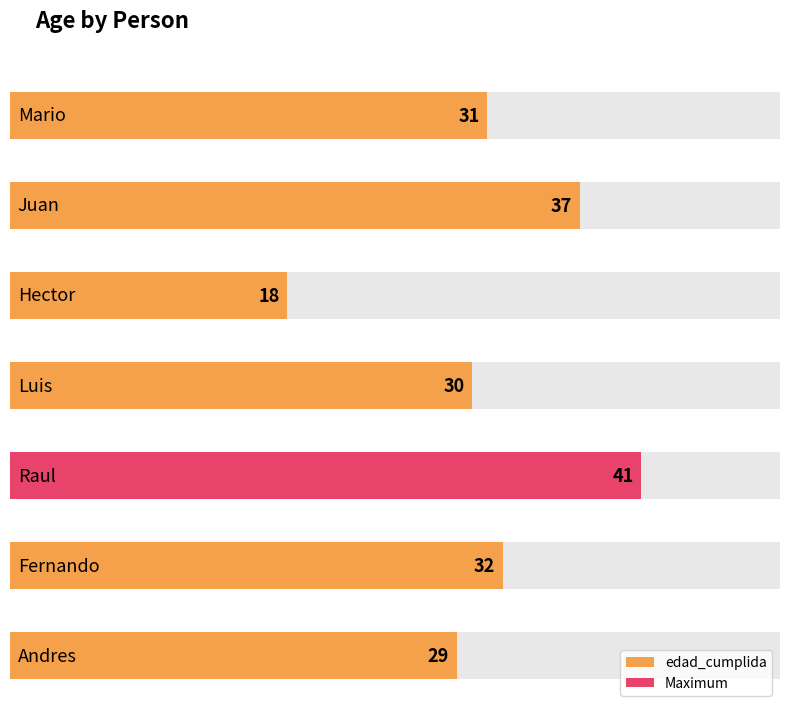

Reading left to right, what are all the values shown in this chart?

Mario=31	Juan=37	Hector=18	Luis=30	Raul=41	Fernando=32	Andres=29